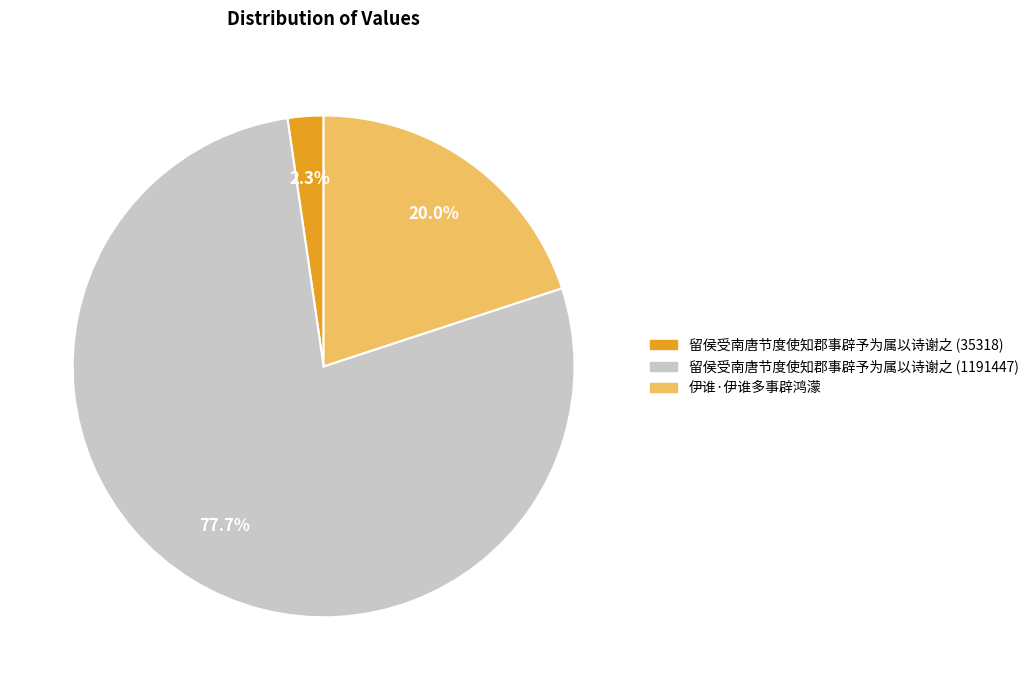

To the nearest percent, what is the combined percentage of 伊谁·伊谁多事辟鸿濛 and 留侯受南唐节度使知郡事辟予为属以诗谢之 (35318)?

22%